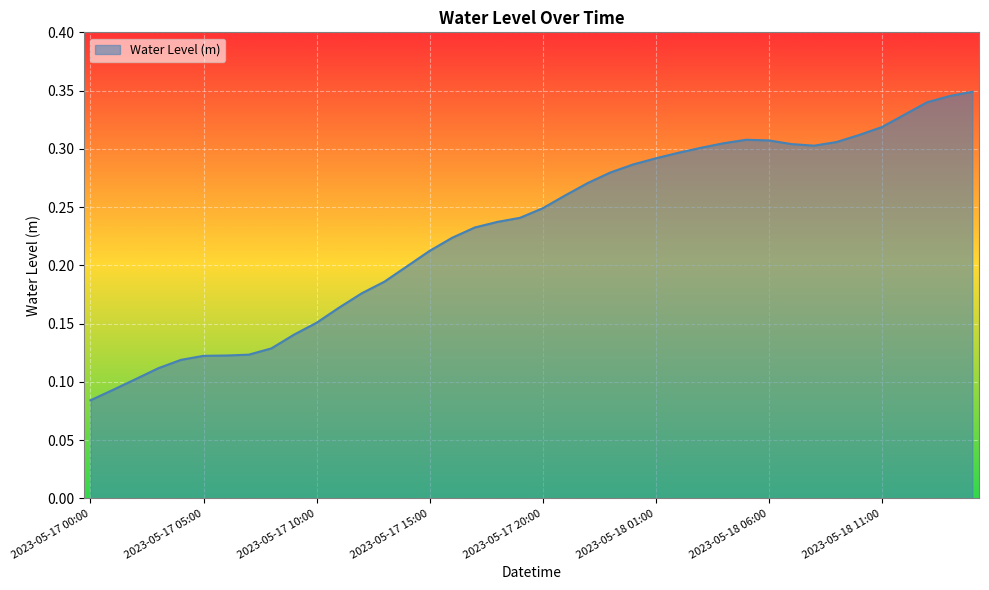

Reading left to right, list all the values displayed in this chart.

2023-05-17 00:00=0.1	2023-05-17 01:00=0.1	2023-05-17 02:00=0.1	2023-05-17 03:00=0.1	2023-05-17 04:00=0.1	2023-05-17 05:00=0.1	2023-05-17 06:00=0.1	2023-05-17 07:00=0.1	2023-05-17 08:00=0.1	2023-05-17 09:00=0.1	2023-05-17 10:00=0.2	2023-05-17 11:00=0.2	2023-05-17 12:00=0.2	2023-05-17 13:00=0.2	2023-05-17 14:00=0.2	2023-05-17 15:00=0.2	2023-05-17 16:00=0.2	2023-05-17 17:00=0.2	2023-05-17 18:00=0.2	2023-05-17 19:00=0.2	2023-05-17 20:00=0.2	2023-05-17 21:00=0.3	2023-05-17 22:00=0.3	2023-05-17 23:00=0.3	2023-05-18 00:00=0.3	2023-05-18 01:00=0.3	2023-05-18 02:00=0.3	2023-05-18 03:00=0.3	2023-05-18 04:00=0.3	2023-05-18 05:00=0.3	2023-05-18 06:00=0.3	2023-05-18 07:00=0.3	2023-05-18 08:00=0.3	2023-05-18 09:00=0.3	2023-05-18 10:00=0.3	2023-05-18 11:00=0.3	2023-05-18 12:00=0.3	2023-05-18 13:00=0.3	2023-05-18 14:00=0.3	2023-05-18 15:00=0.3